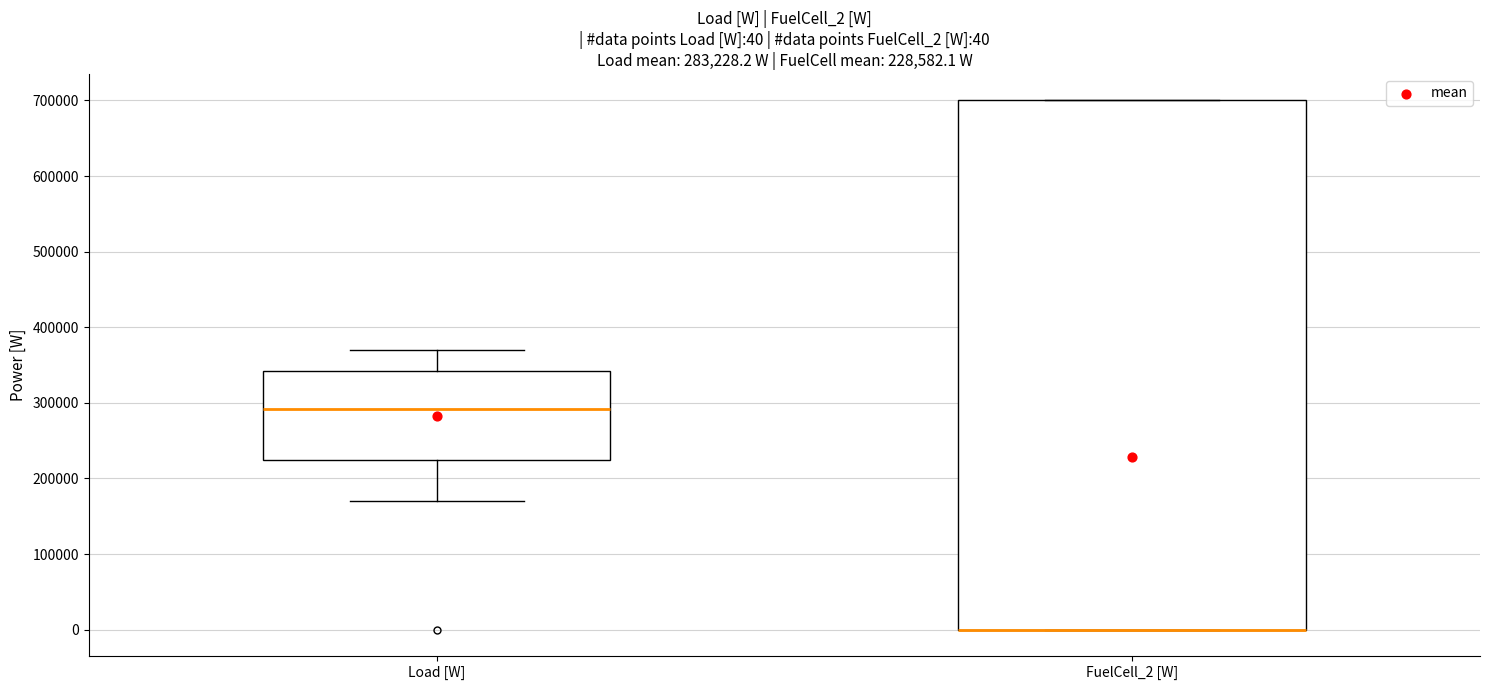

Comparing the boxes themselves (not the whiskers), which one is the tallest?

FuelCell_2 [W]